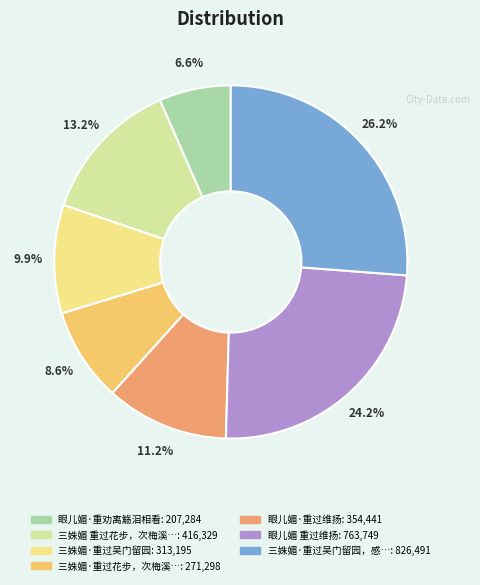

Is there any slice that represents more than half of the pie?

No